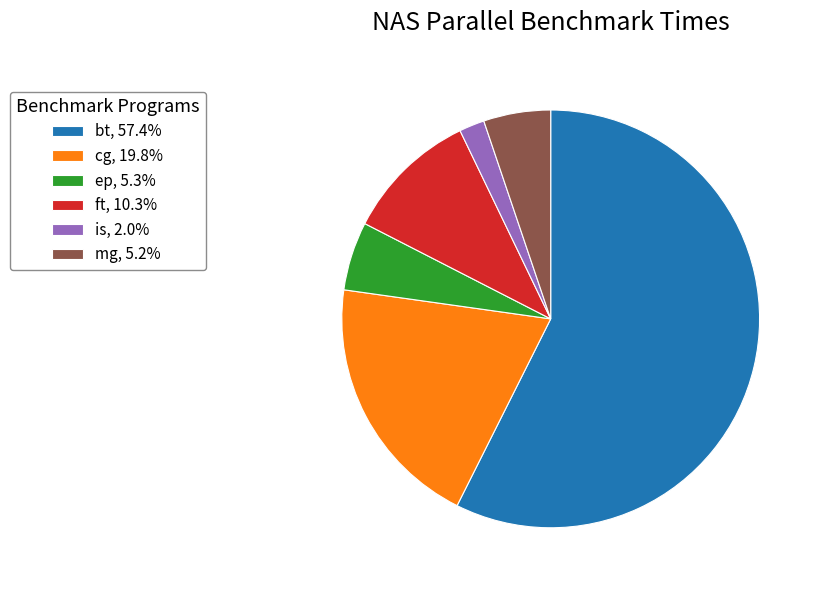

Approximately how many times larger is the value at bt, 57.4% compared to ft, 10.3%?

5.6